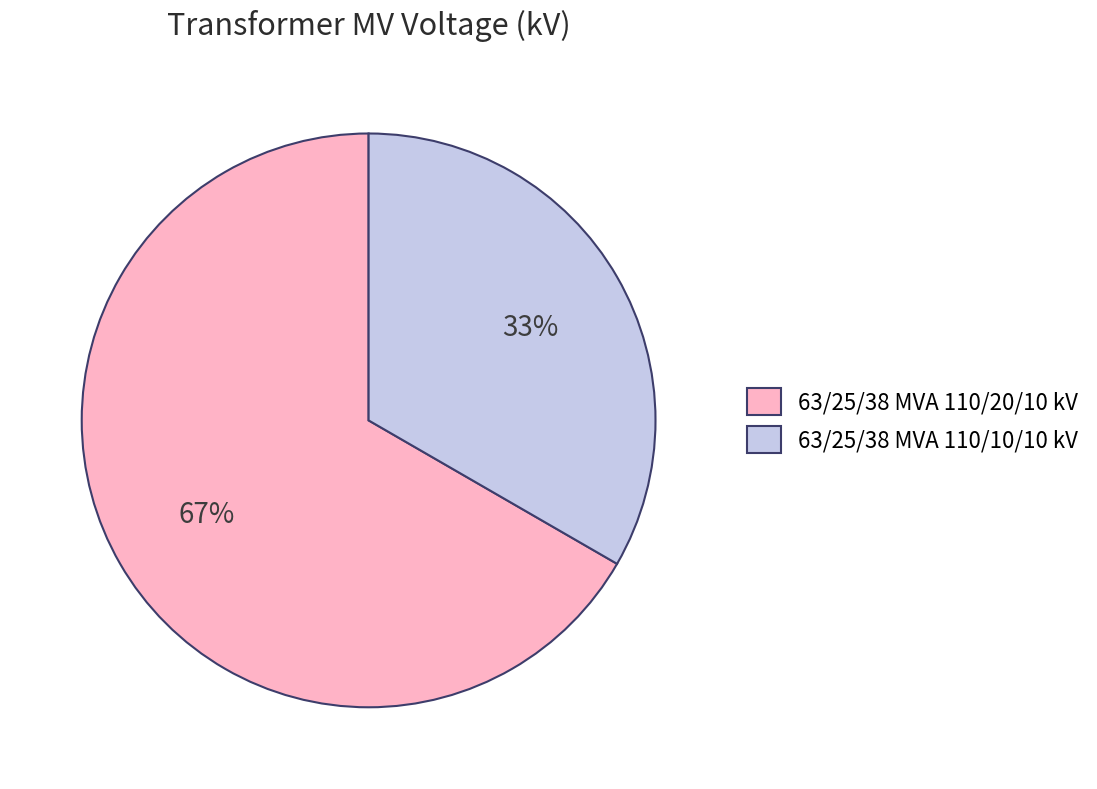

Count the number of slices in the pie.

2